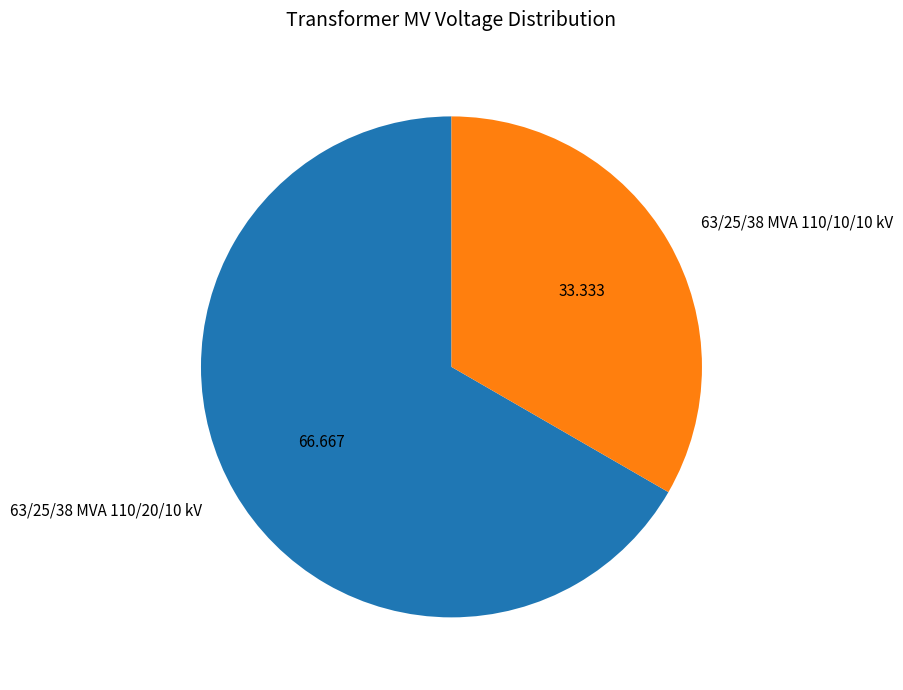

True or false: 63/25/38 MVA 110/10/10 kV accounts for 33% of the total.

True